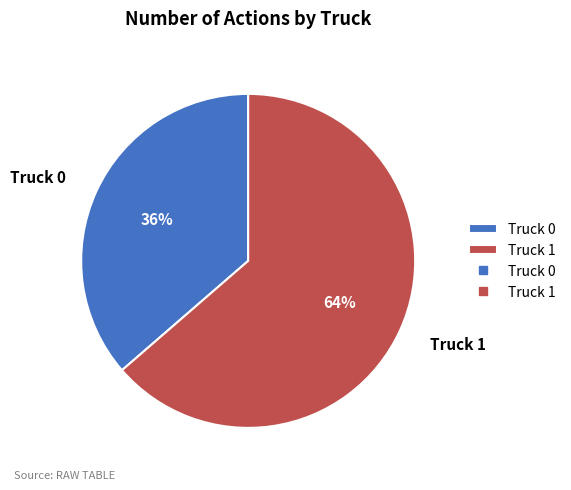

Which has a higher value, Truck 0 or Truck 1?

Truck 1